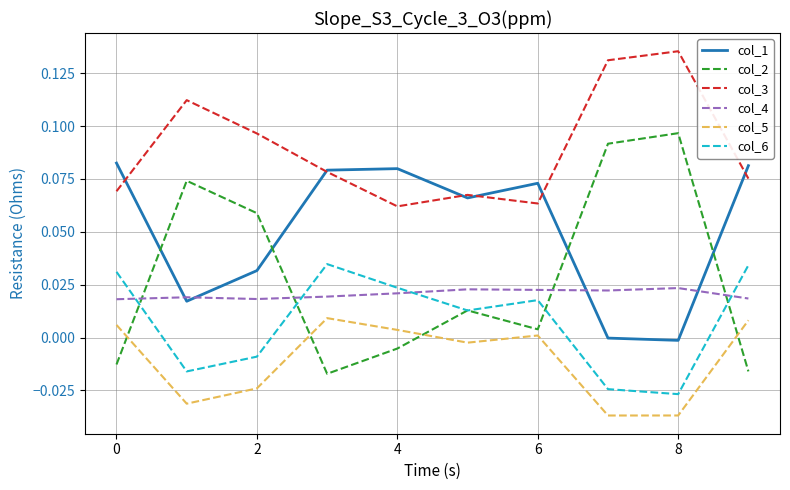

Which series has the largest total across all categories?

col_3